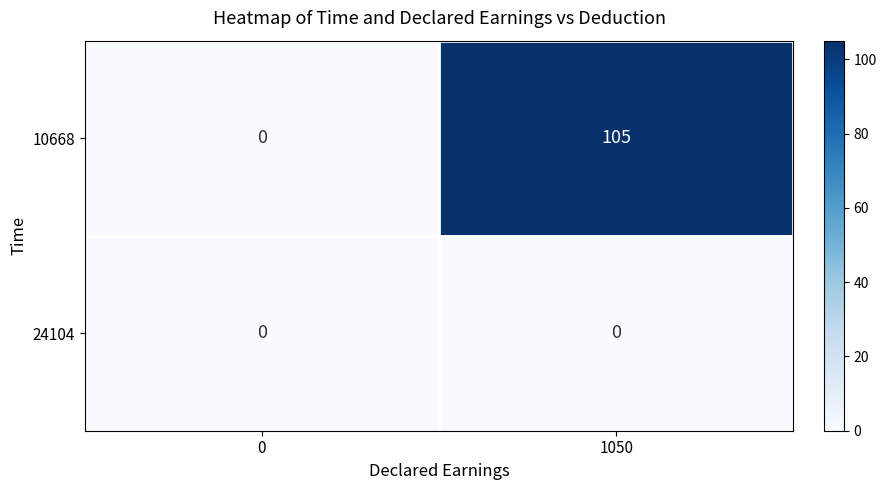

Reading left to right, what are all the values shown in this chart?

10668: 0=0	1050=105
24104: 0=0	1050=0